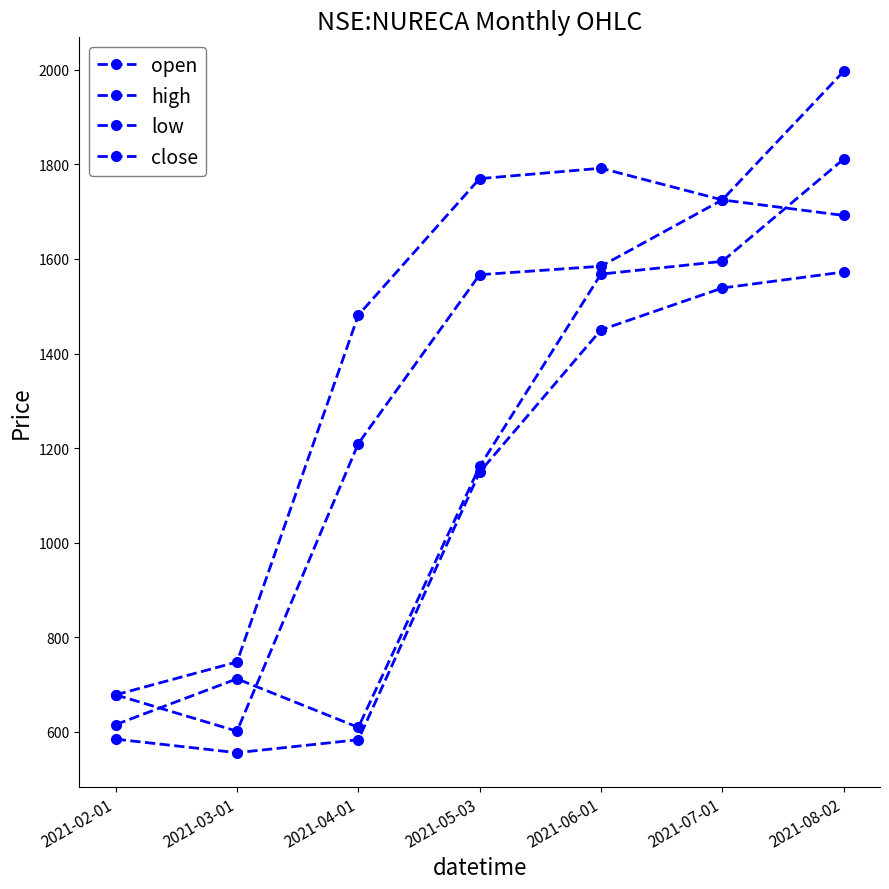

How many distinct data groups are displayed?

4